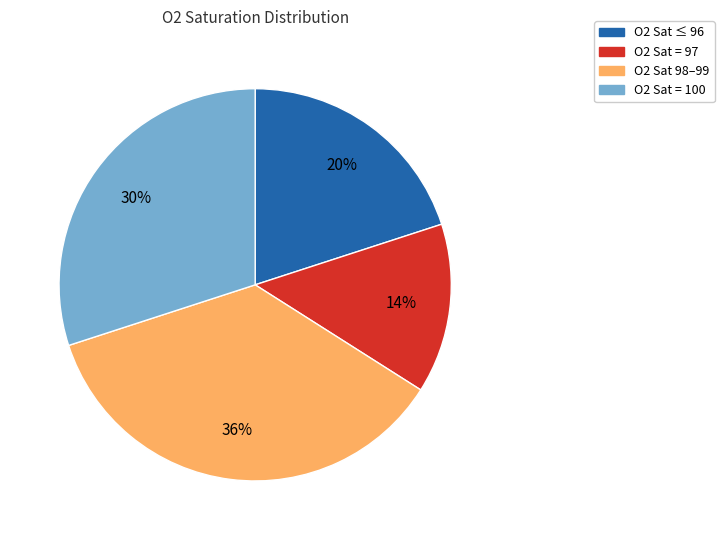

Rank the categories by value from lowest to highest.

O2 Sat = 97, O2 Sat ≤ 96, O2 Sat = 100, O2 Sat 98–99